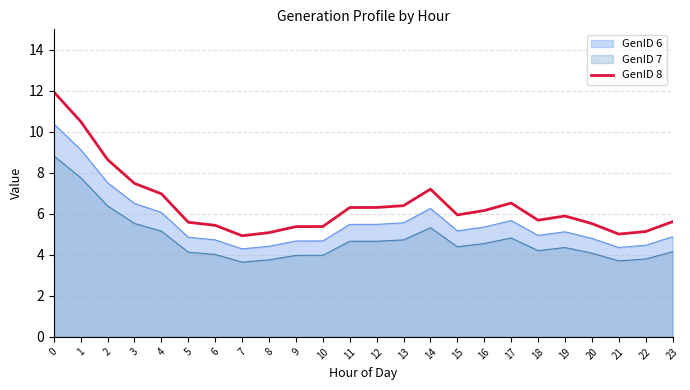

What is the sum of all values?

155.1